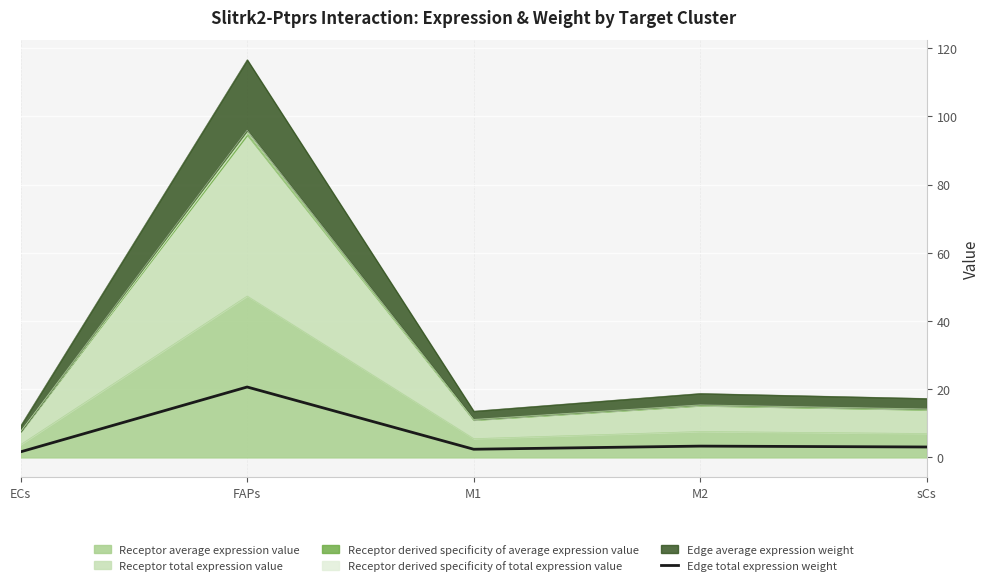

Approximately how many times larger is the value at FAPs compared to ECs?

12.6